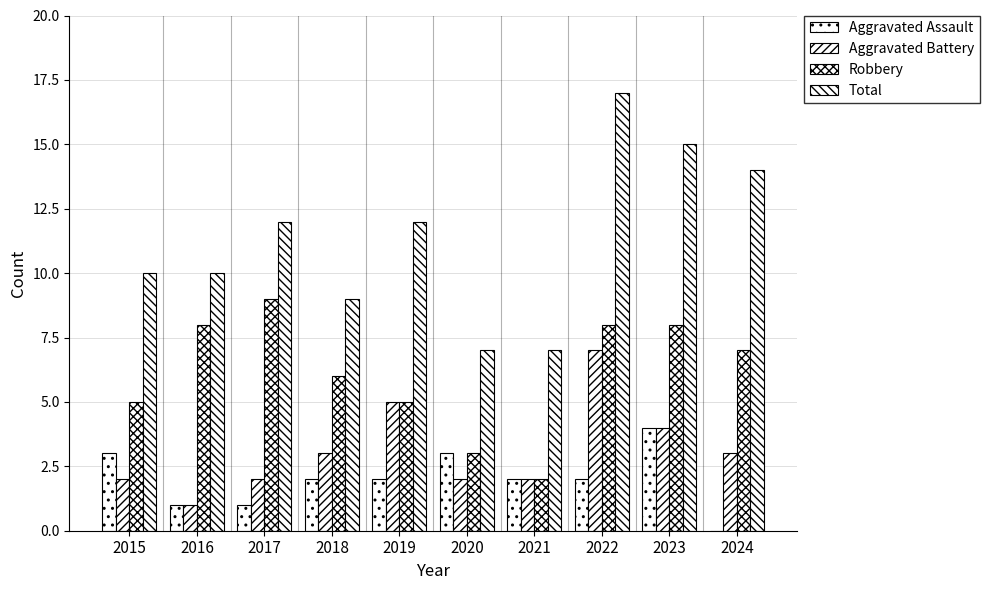

Is the value of Aggravated Battery at 2016 greater than the value of Robbery at 2021?

No